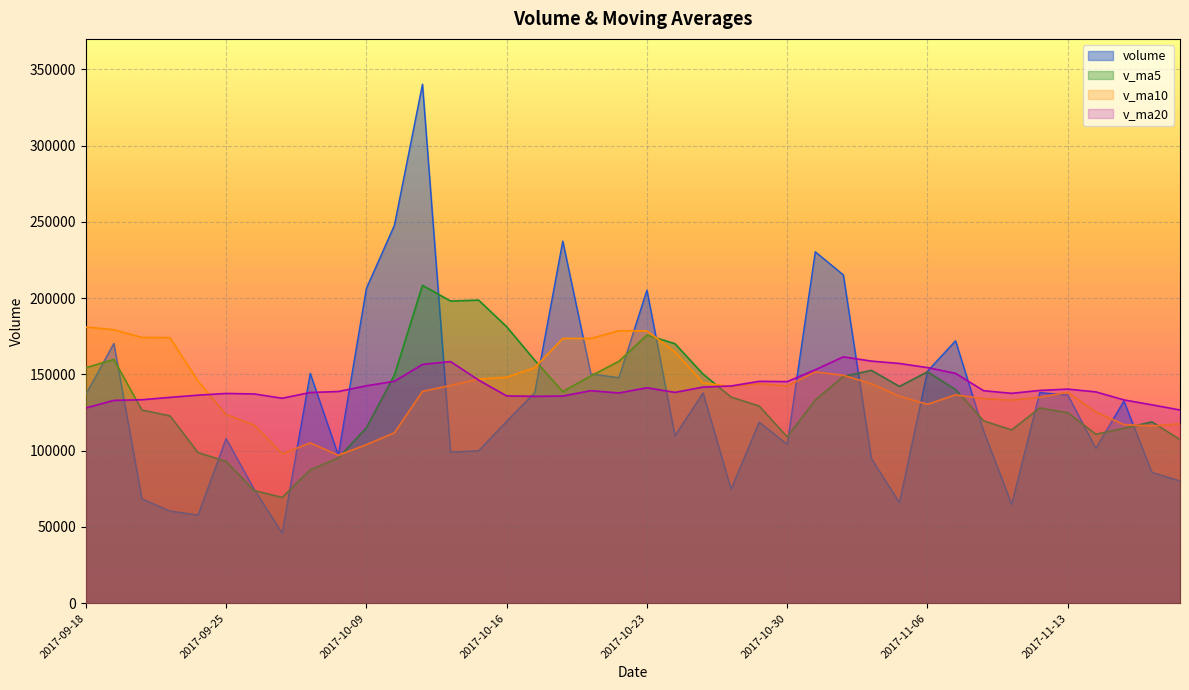

What is the total value across all series at 2017-11-09?

449308.6